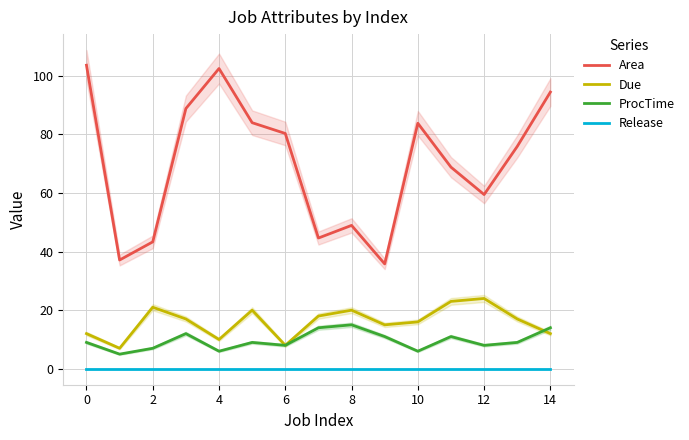

Is the value of ProcTime at 14 greater than the value of Area at 8?

No